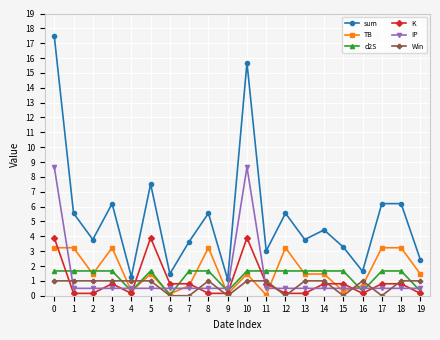

What are all the series names shown in the legend?

sum, TB, d2S, K, IP, Win